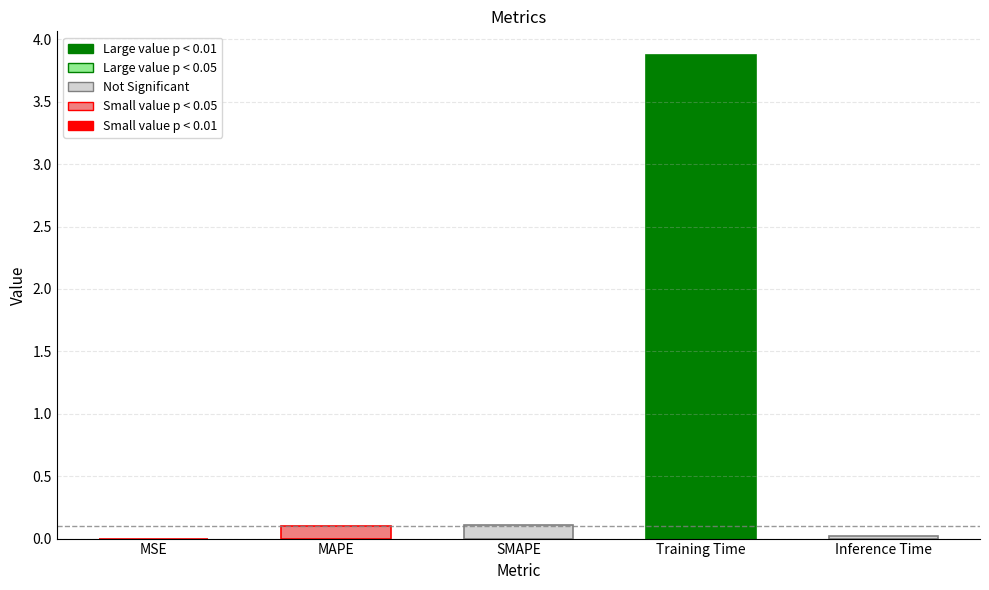

Which has a higher value, Training Time or MAPE?

Training Time